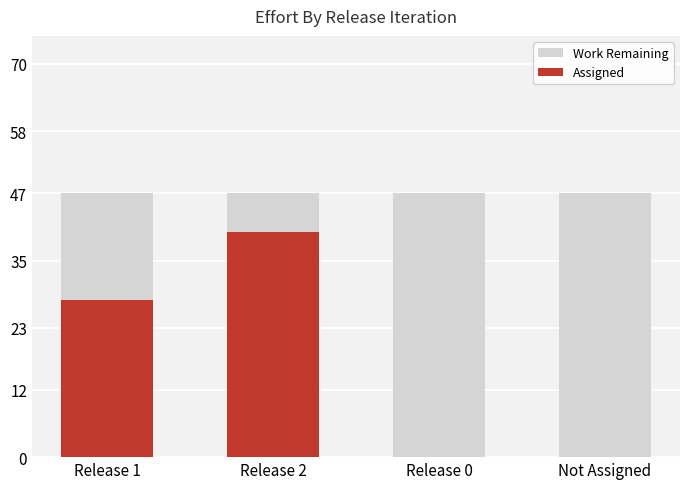

Rank the series by their average value, from highest to lowest.

Work Remaining, Assigned